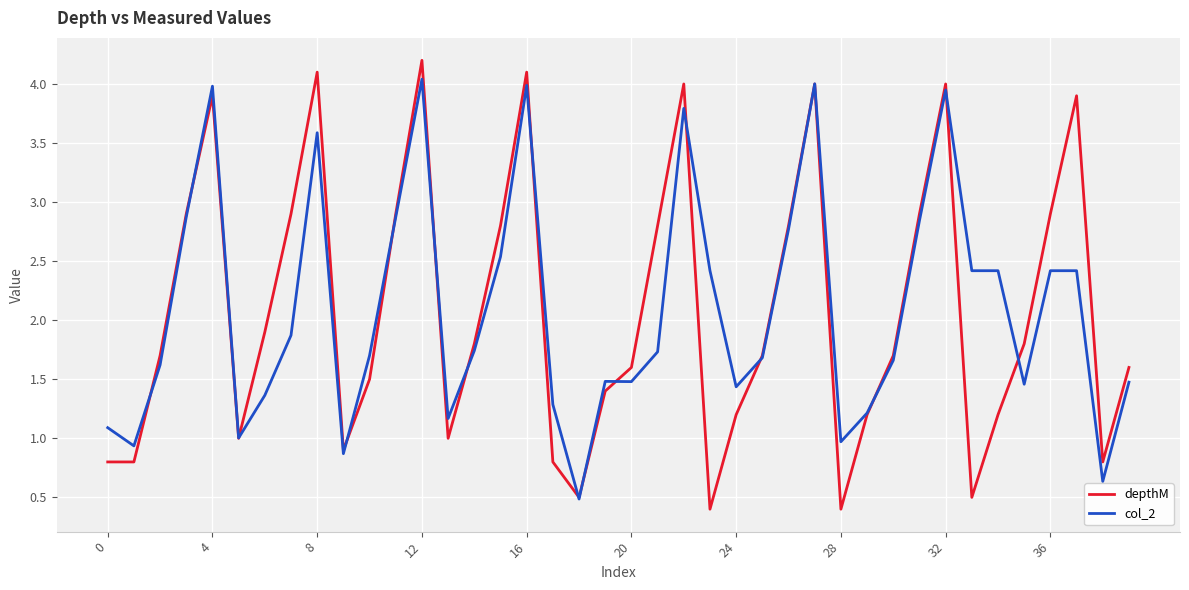

True or false: col_2 and depthM cross at least once.

True